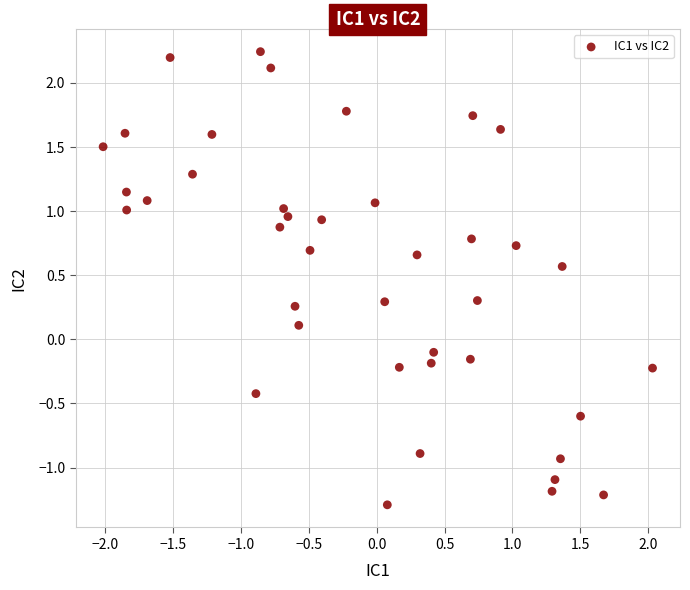

What is the range of X values (max minus min)?

4.0